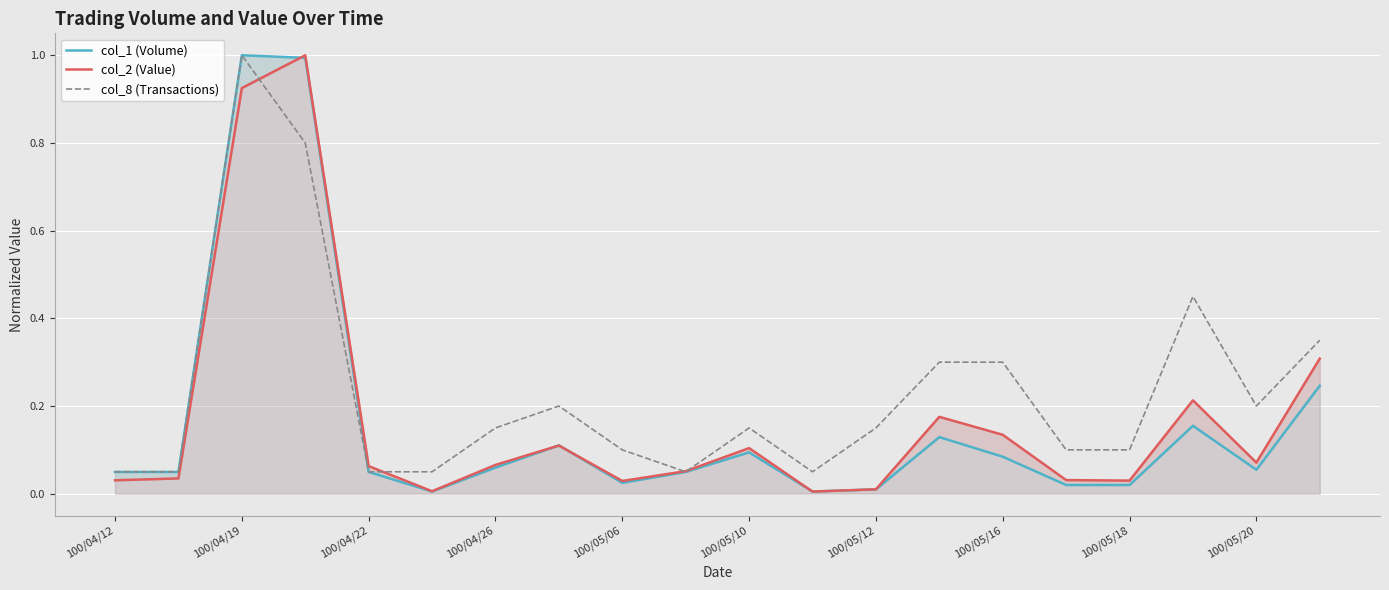

True or false: col_8 (Transactions) has a value of 1.0 at 100/04/19.

True